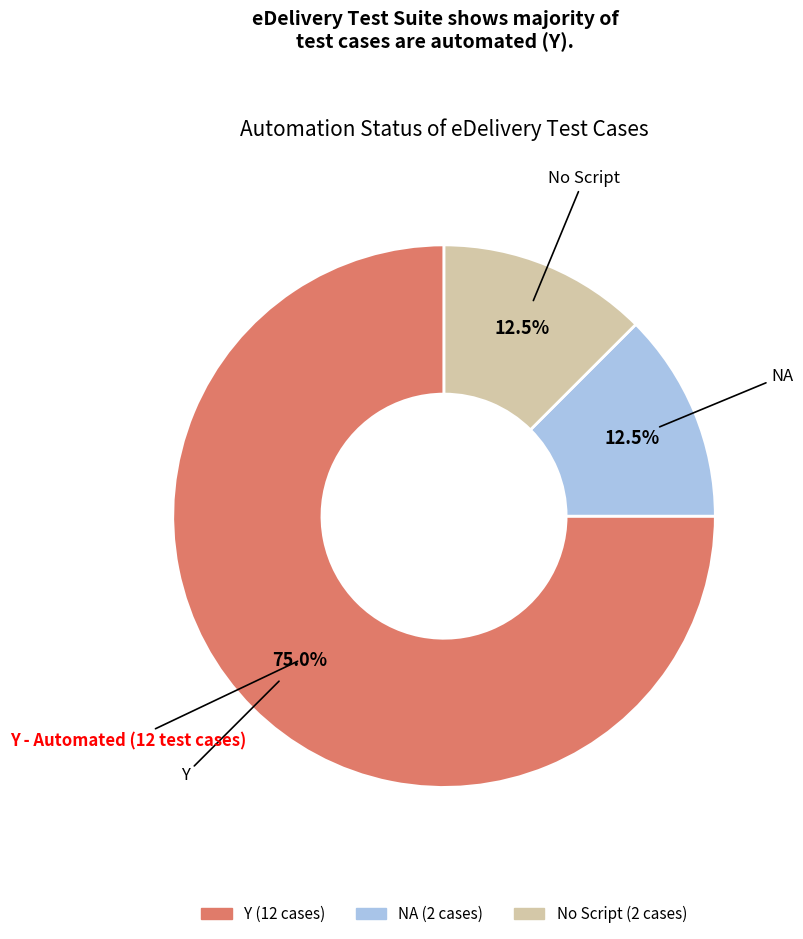

Is the sum of No Script and NA greater than half?

No